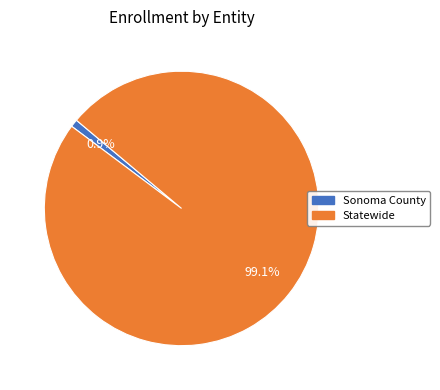

How many slices are in this pie chart?

2